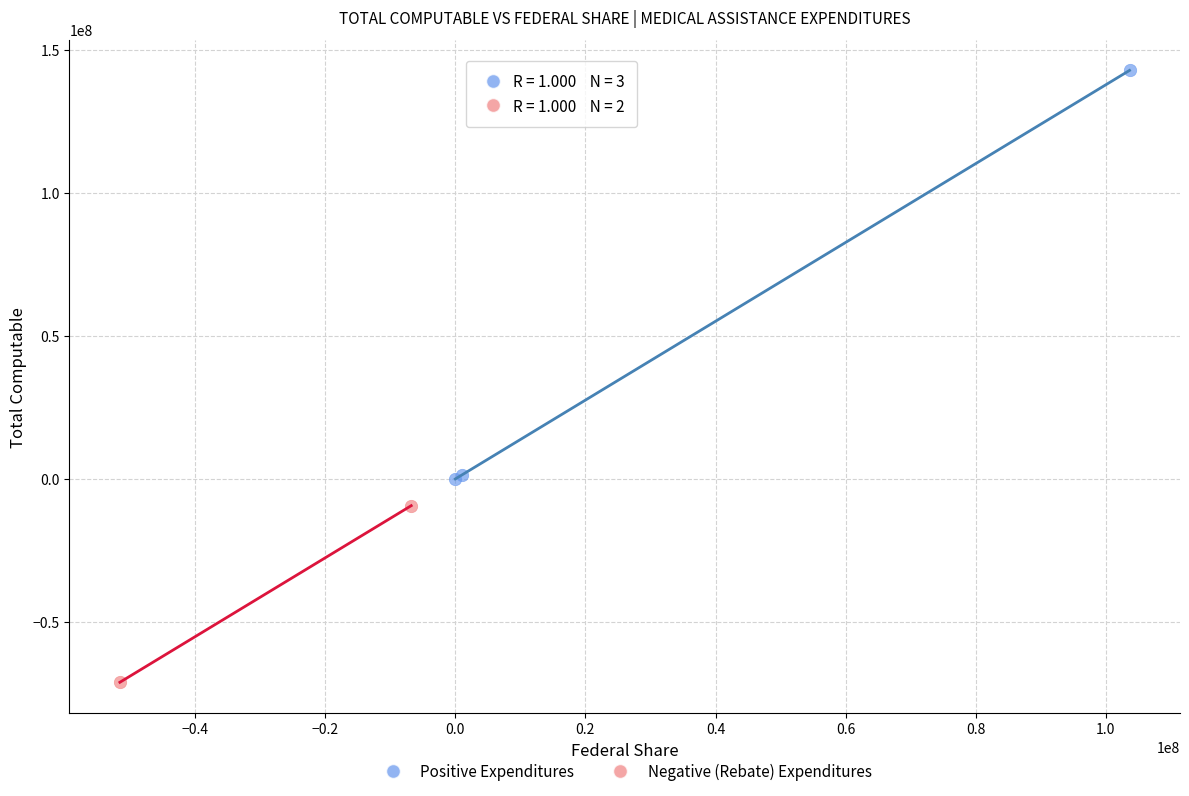

Which series has the largest Y range (max minus min)?

Positive Expenditures